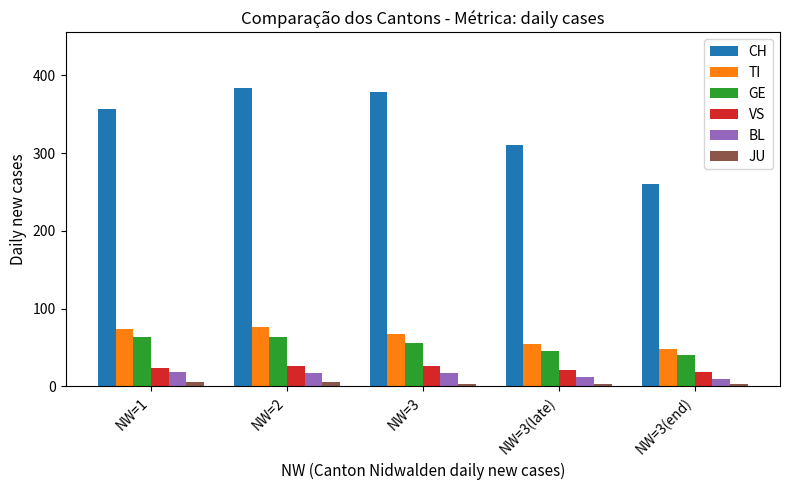

What is the highest value of the BL series?

18